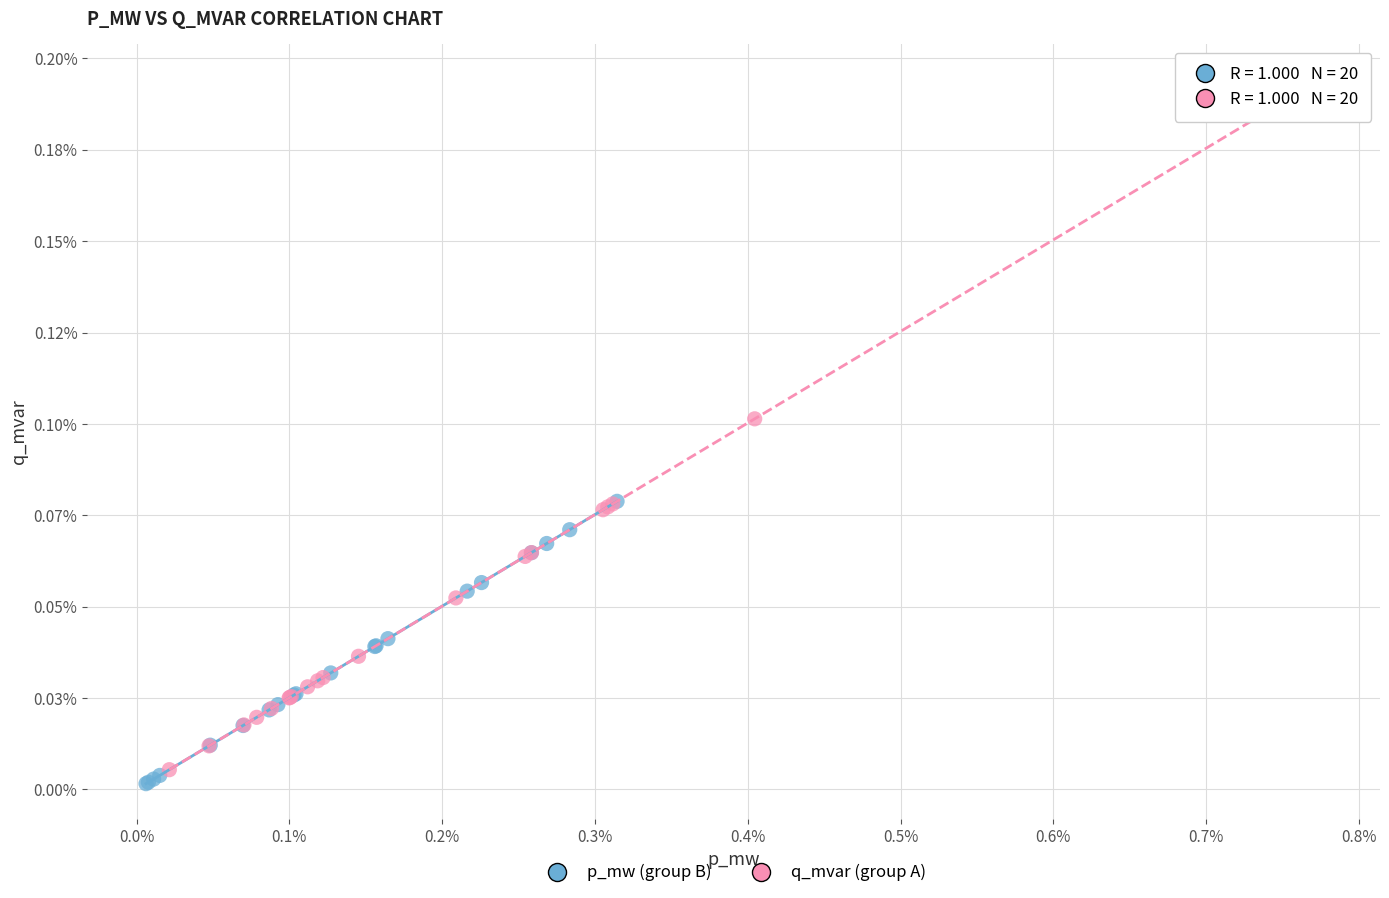

Which series has the largest Y range (max minus min)?

q_mvar (group A)